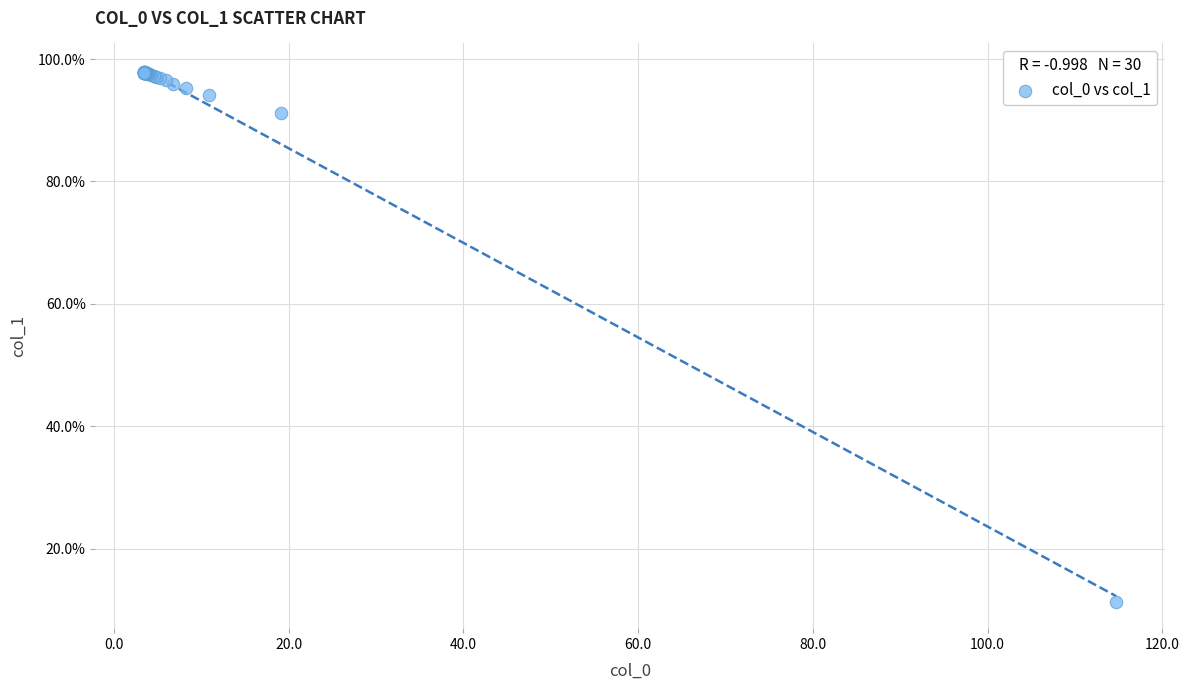

What Y value in the scatter plot is closest to 54?

91.3